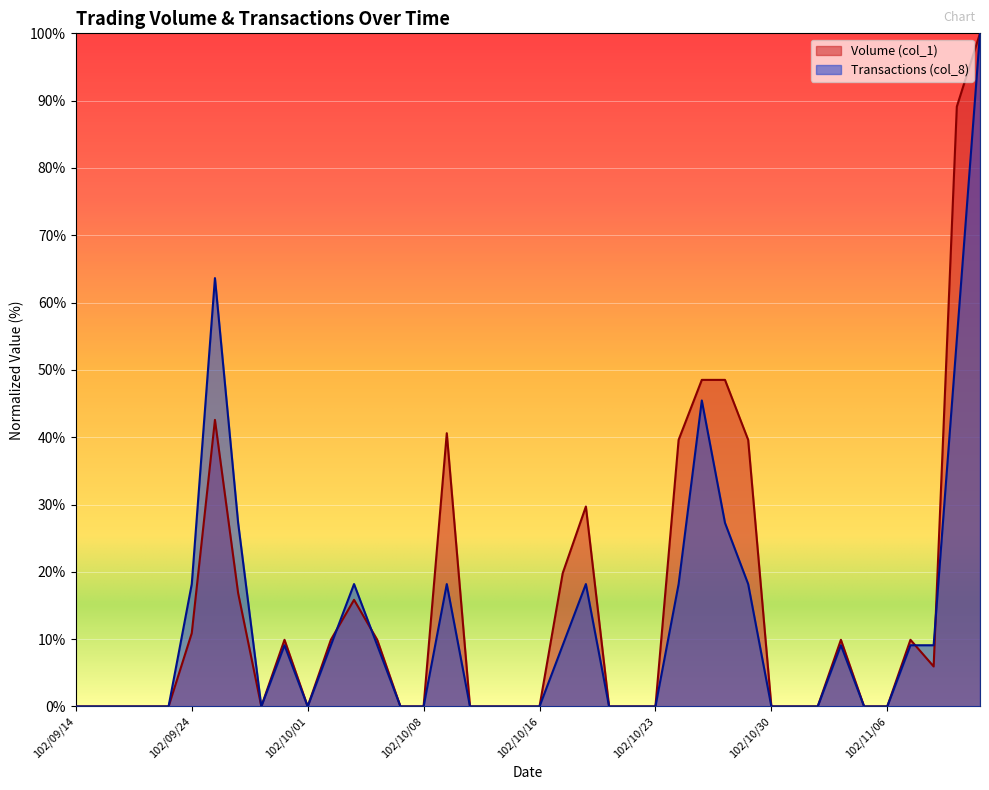

How many times do Volume (col_1) and Transactions (col_8) cross each other?

4